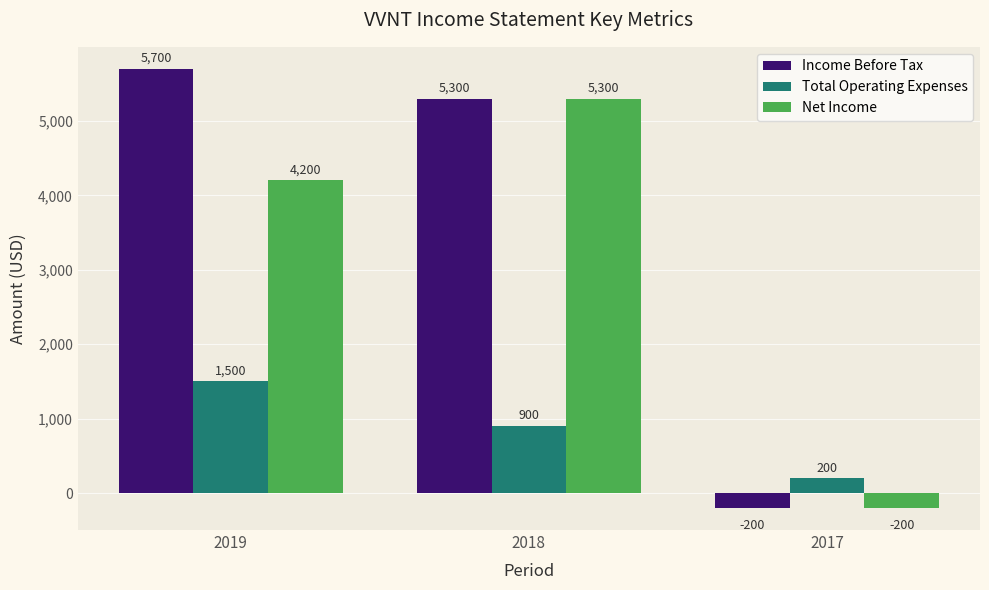

List the series in order of their overall mean, lowest first.

Total Operating Expenses, Net Income, Income Before Tax